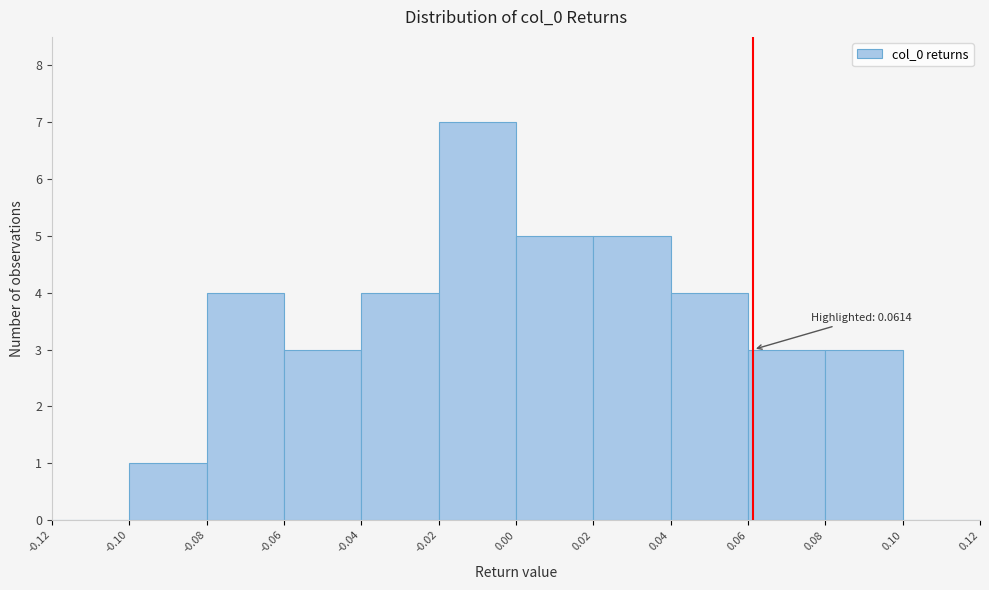

Over which range of the x-axis is the bar tallest?

-0.02 to 0.00